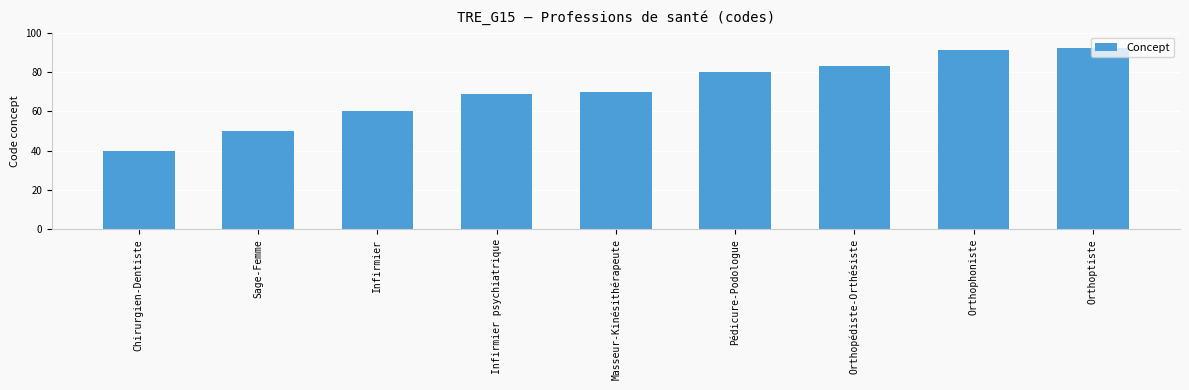

Which label corresponds to the smallest value in the chart?

Chirurgien-Dentiste